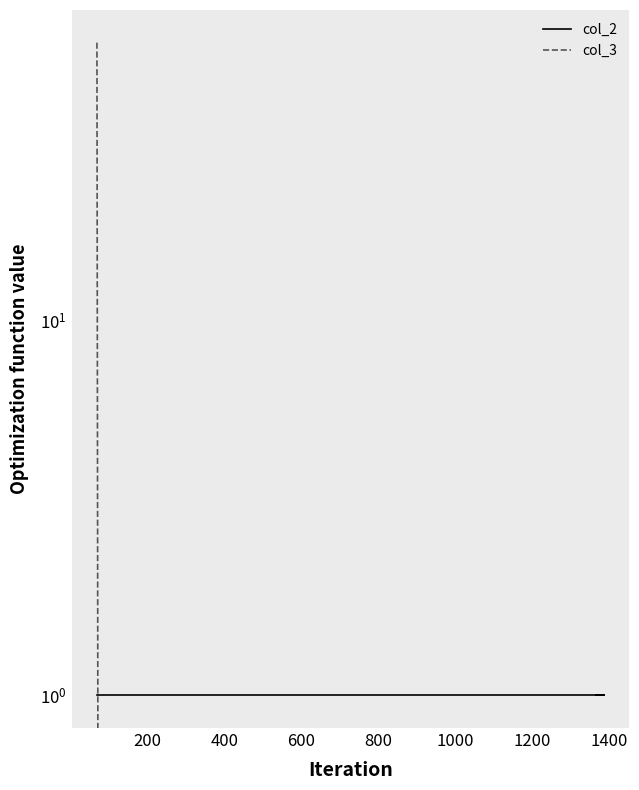

At 600, list the series in order from largest to smallest.

col_2, col_3